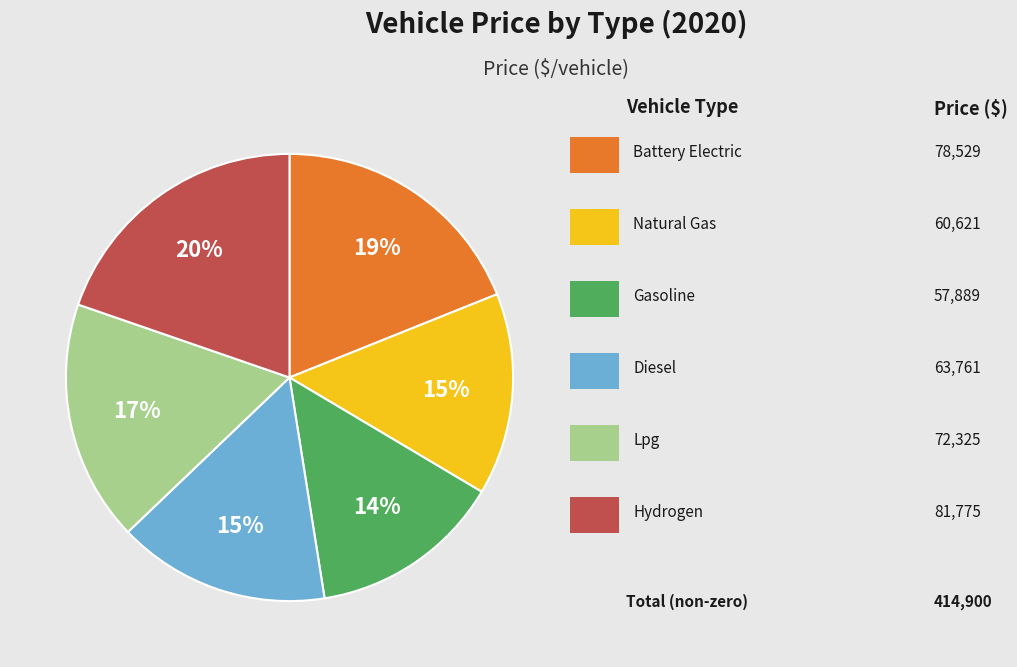

To the nearest percent, what is the difference between the largest and smallest slice percentages?

6%